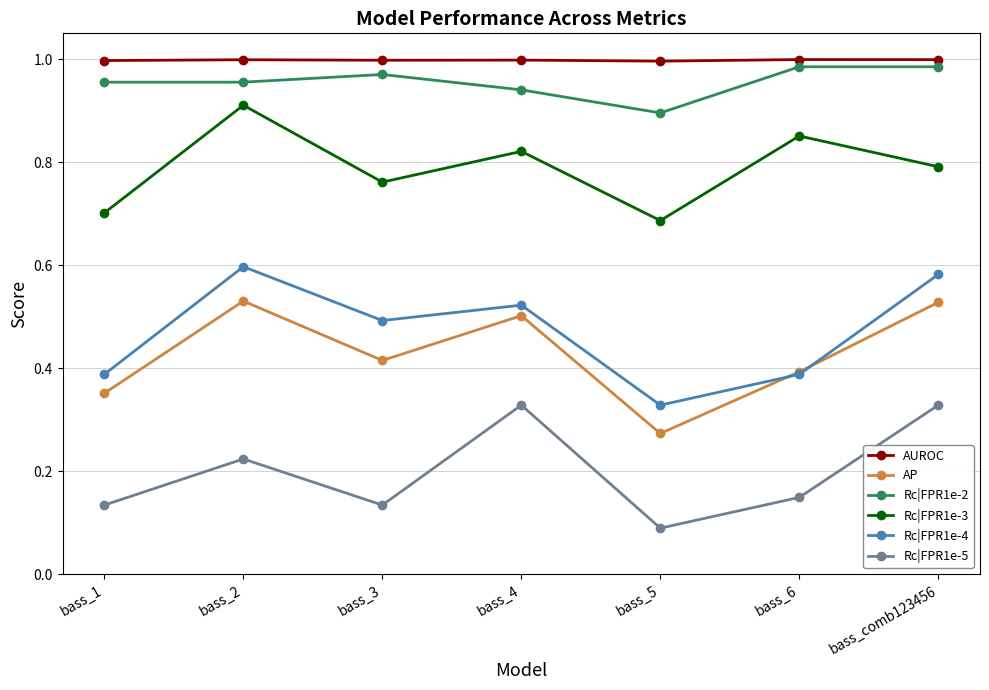

At bass_1, list the series in order from largest to smallest.

AUROC, Rc|FPR1e-2, Rc|FPR1e-3, Rc|FPR1e-4, AP, Rc|FPR1e-5